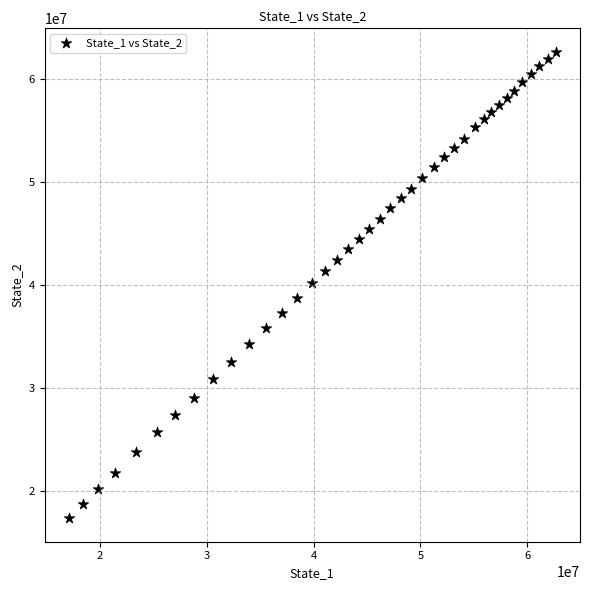

What is the range of Y values (max minus min)?

45299881.2